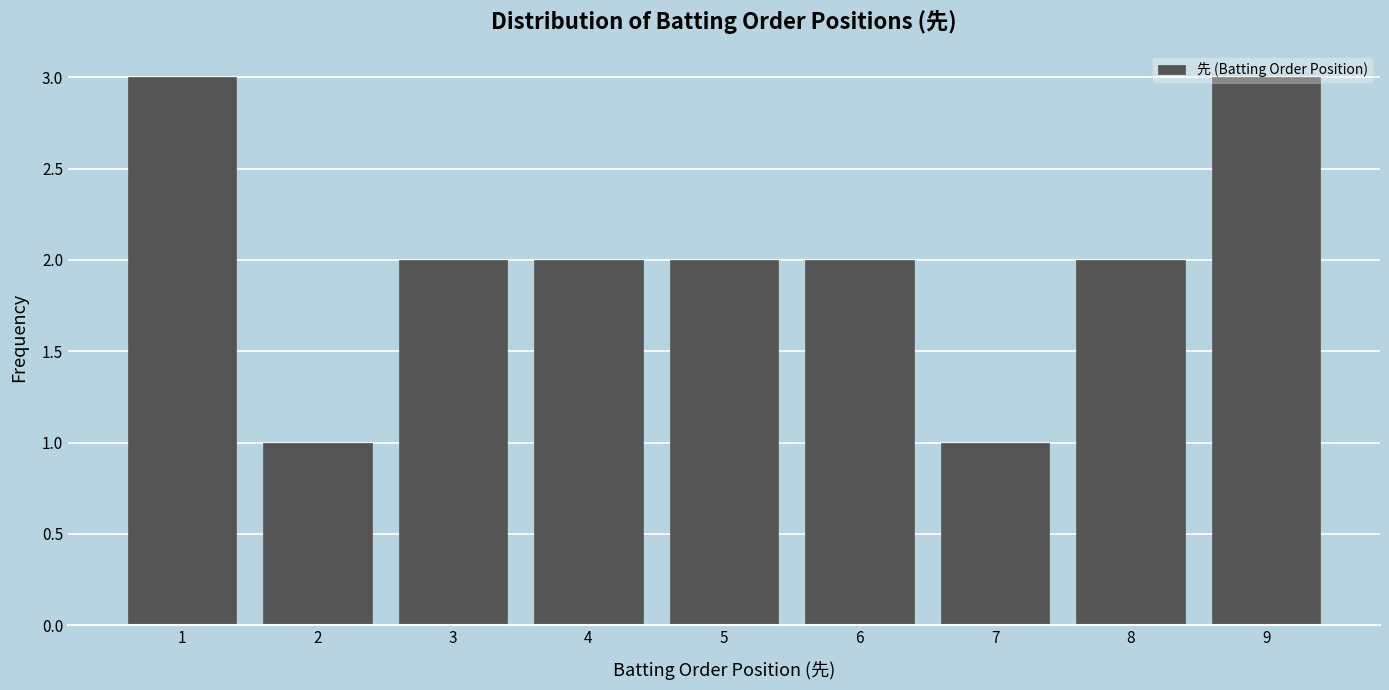

Reading left to right, list every bar in this chart as the range it spans on the x-axis followed by its height. The values are not printed on the chart, so give them approximately, as read against the axis.

0.5 to 1.5: 3
1.5 to 2.5: 1
2.5 to 3.5: 2
3.5 to 4.5: 2
4.5 to 5.5: 2
5.5 to 6.5: 2
6.5 to 7.5: 1
7.5 to 8.5: 2
8.5 to 9.5: 3